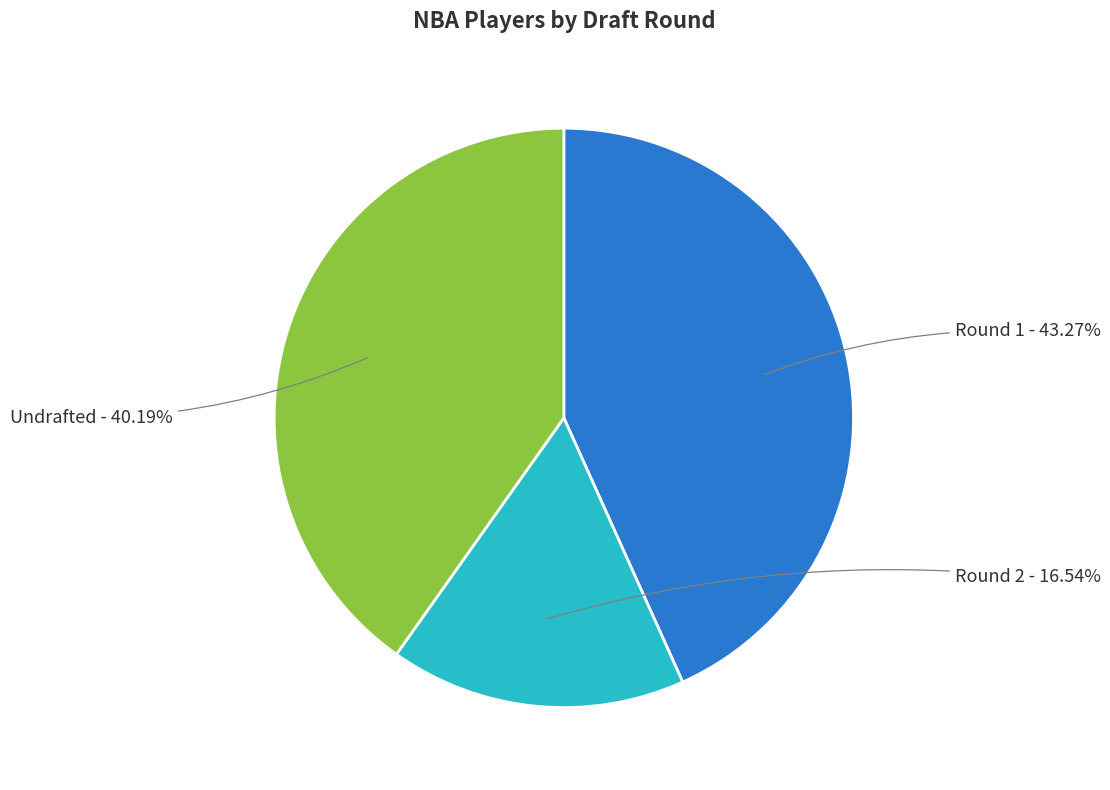

To the nearest percent, what portion does Round 1 represent?

43%